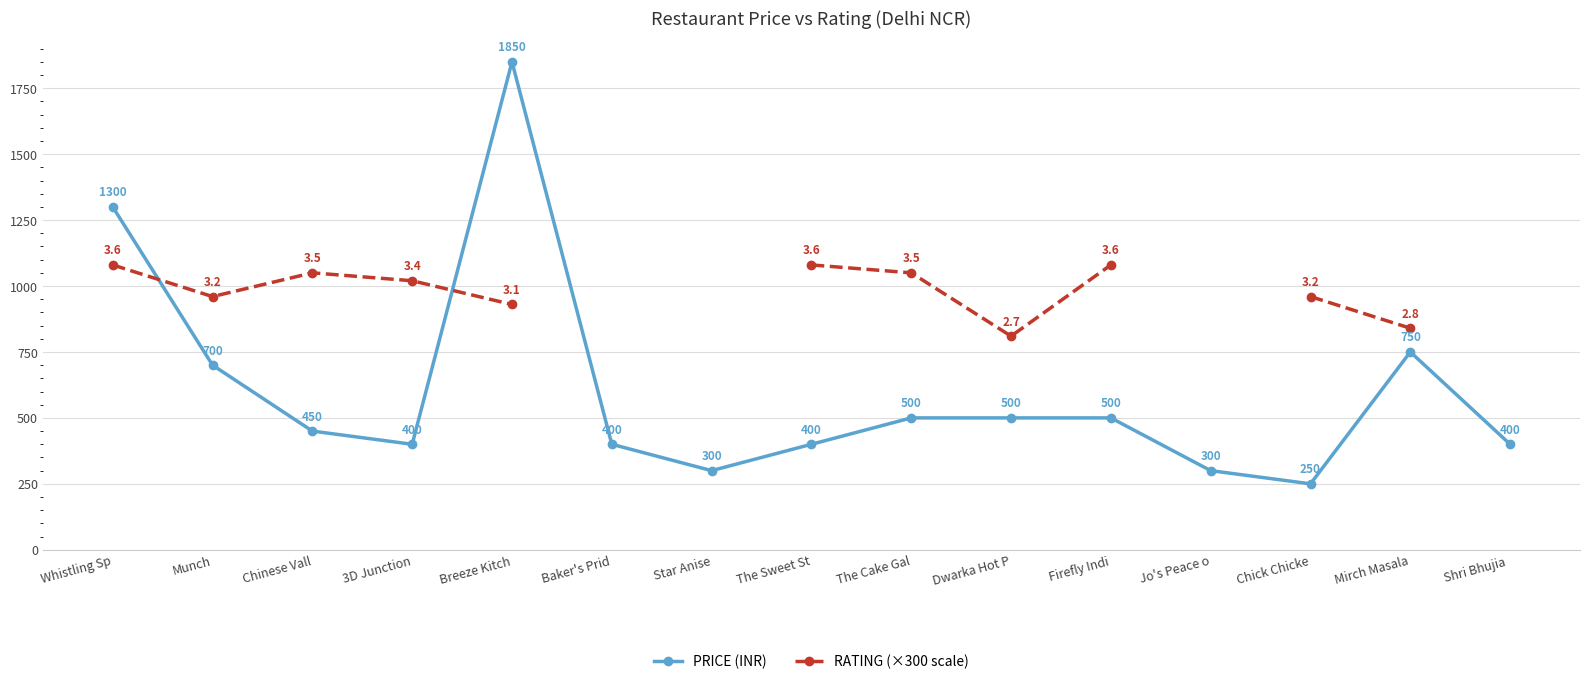

Which series has the largest total across all categories?

PRICE (INR)